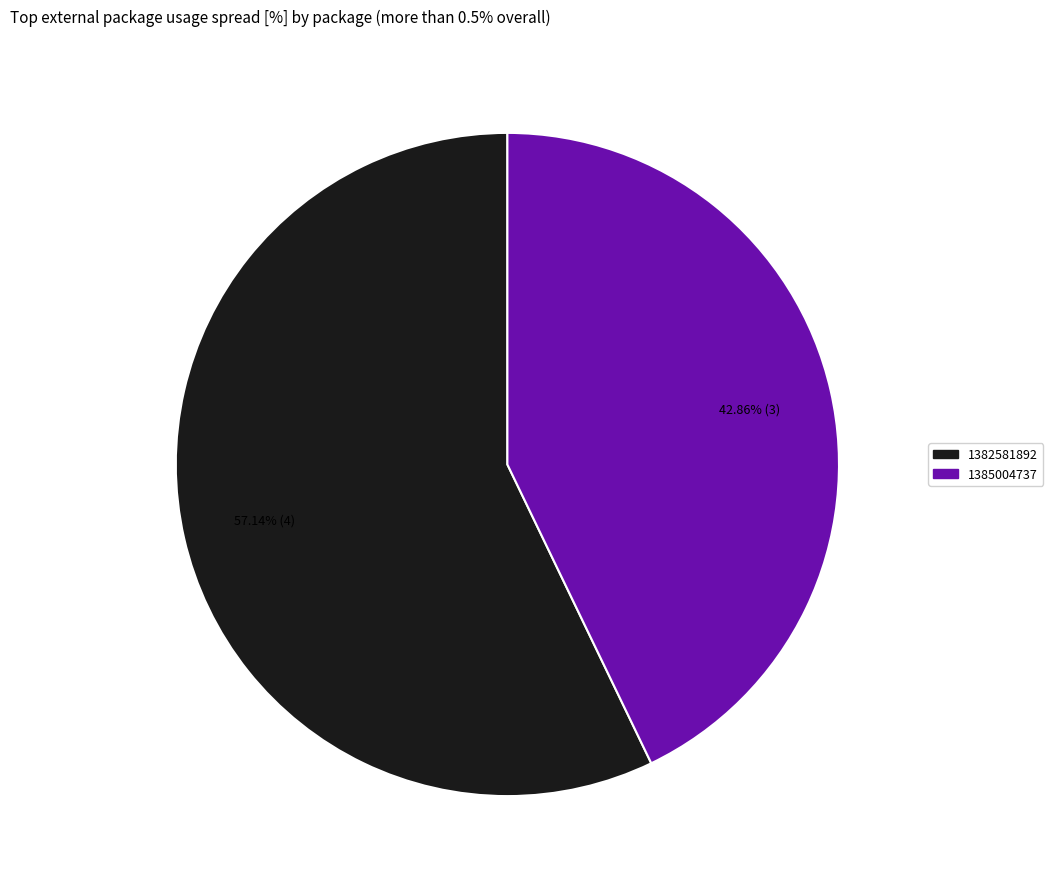

Count the number of slices in the pie.

2